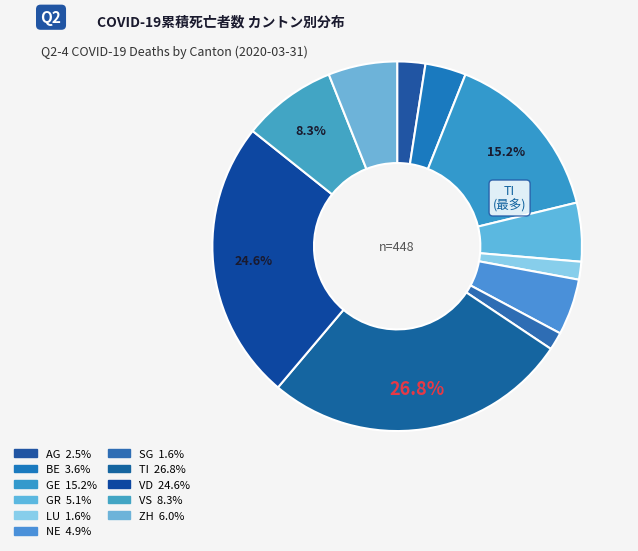

Count the number of slices in the pie.

11